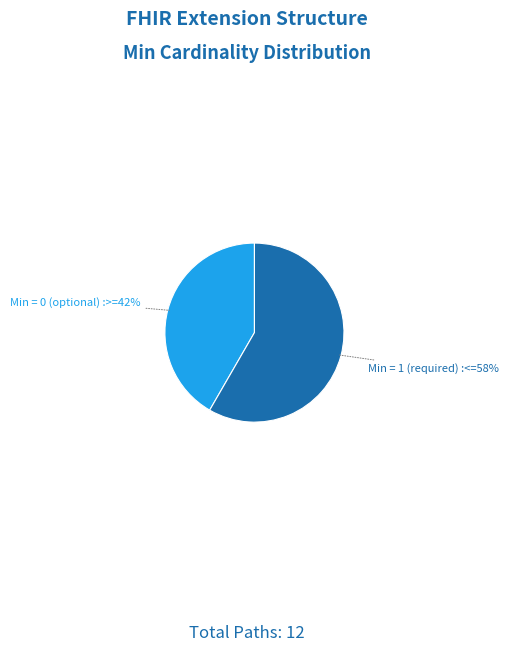

How many slices are in this pie chart?

2